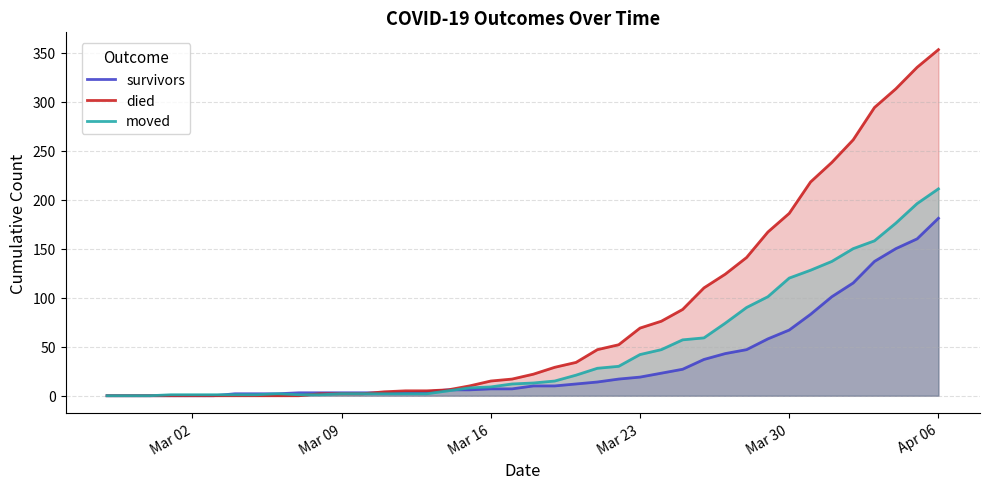

What is the sum of all died values?

3225